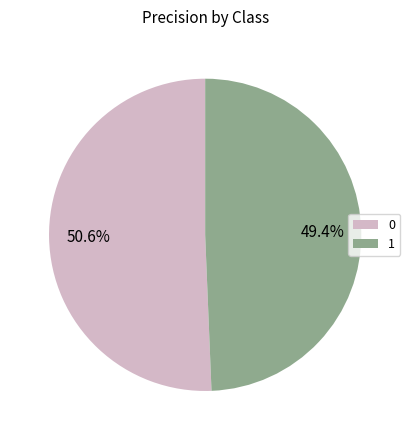

Count the number of slices in the pie.

2